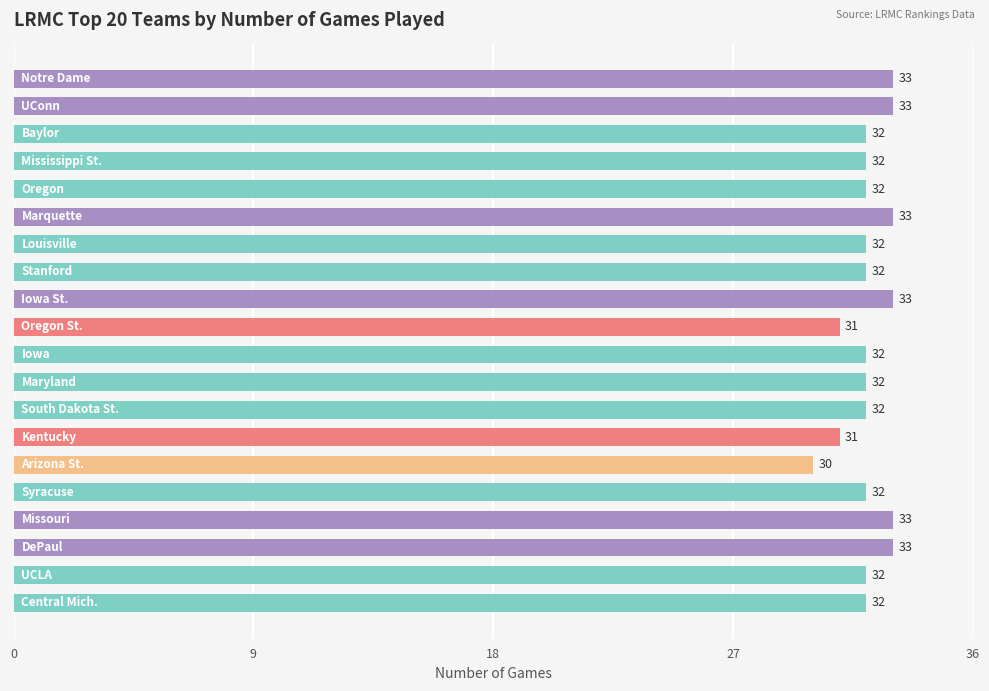

What is the greatest value displayed?

33